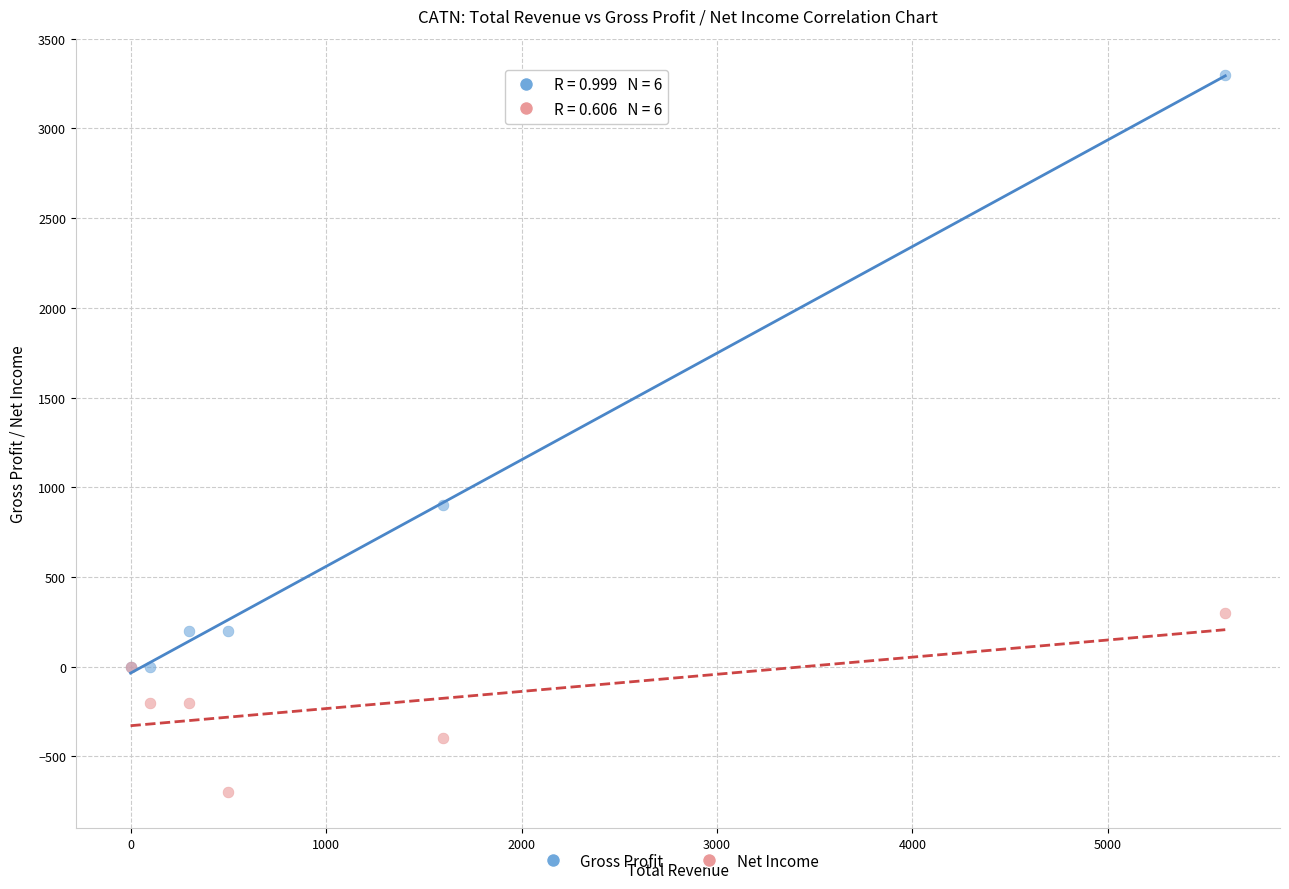

Which series has the widest spread of Y values?

Gross Profit